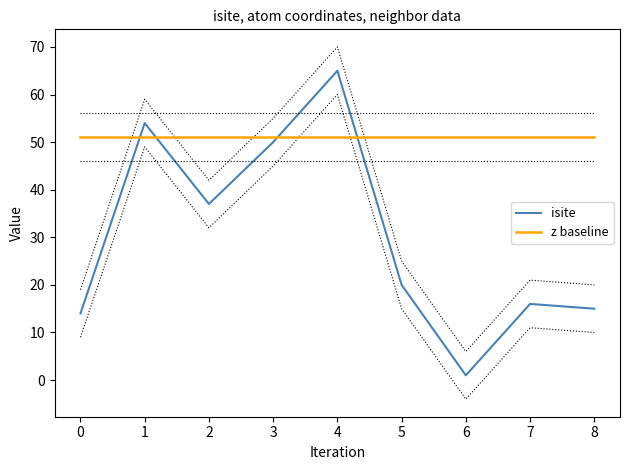

What is the minimum value for z baseline?

51.0